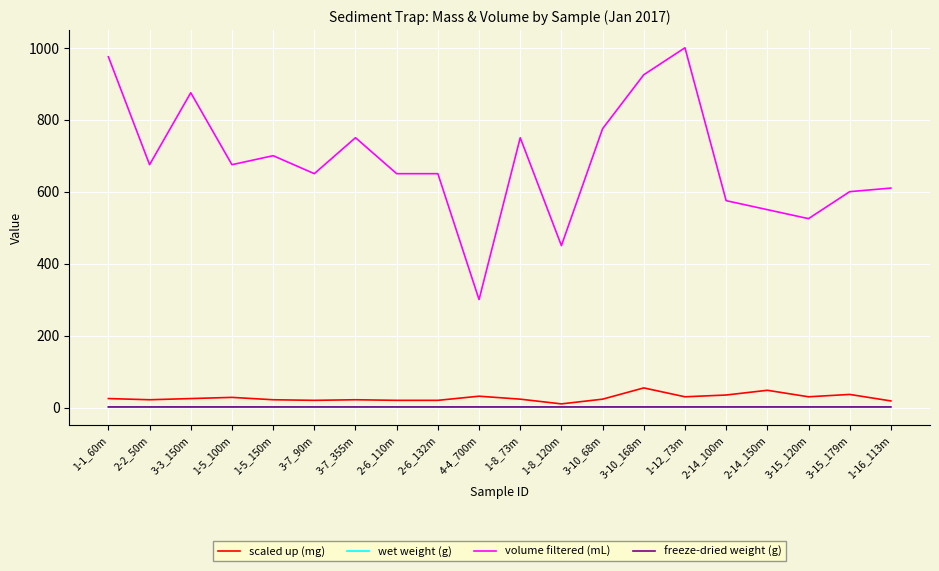

Which category has the lowest value in the volume filtered (mL) series?

4-4_700m